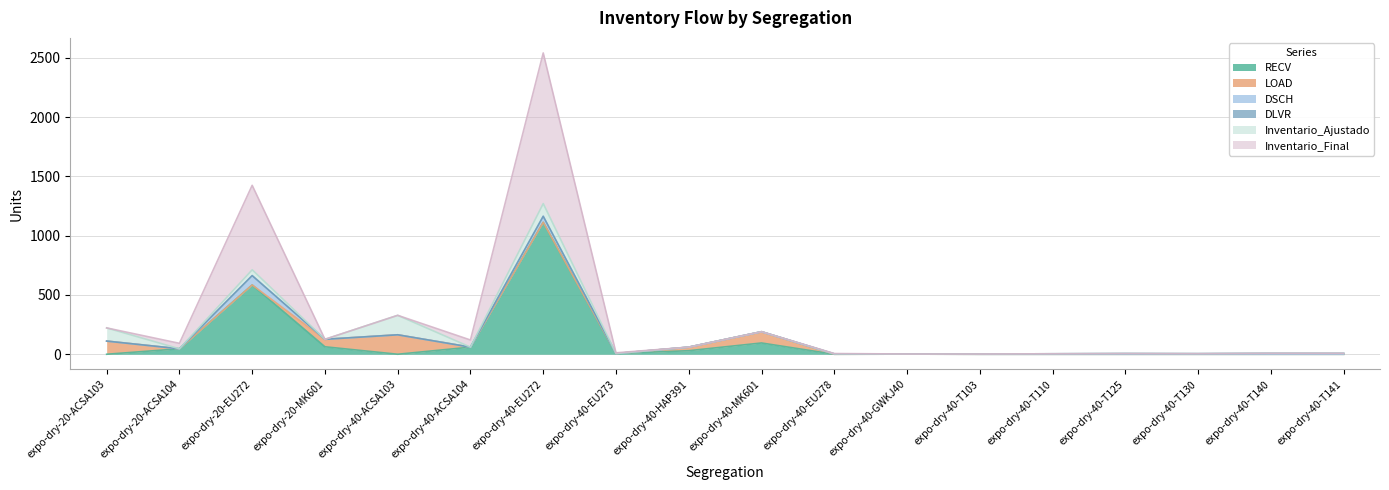

What is the label of the 10th point from the left?

expo-dry-40-MK601